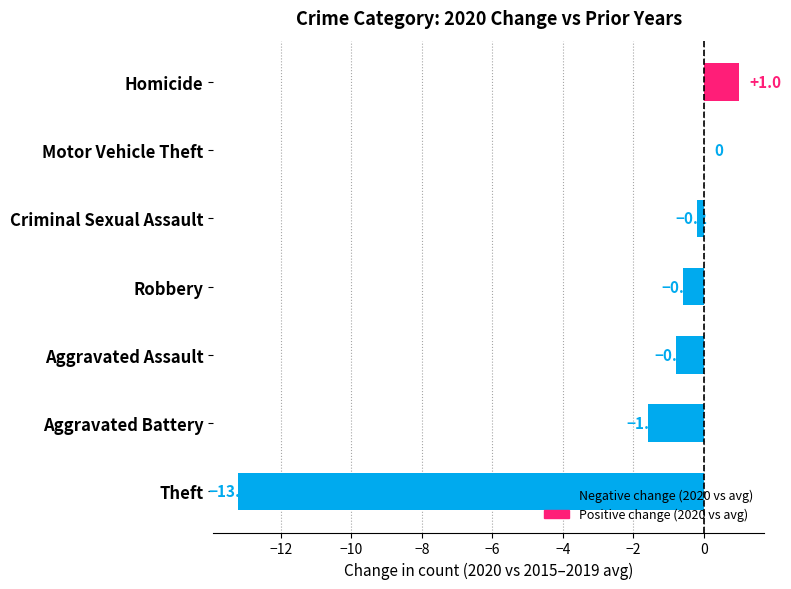

Reading top to bottom, extract all data points from this chart.

Homicide=1.0	Motor Vehicle Theft=0.0	Criminal Sexual Assault=-0.2	Robbery=-0.6	Aggravated Assault=-0.8	Aggravated Battery=-1.6	Theft=-13.2